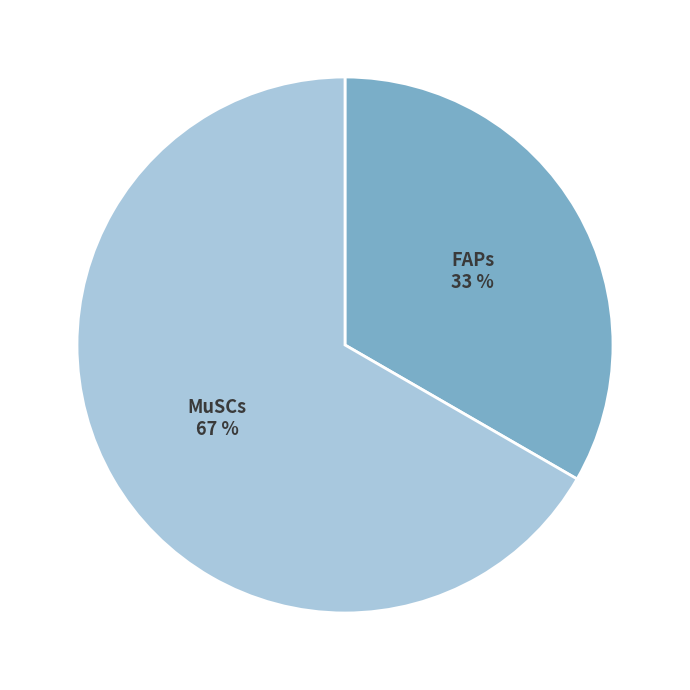

Which slice is the largest?

MuSCs